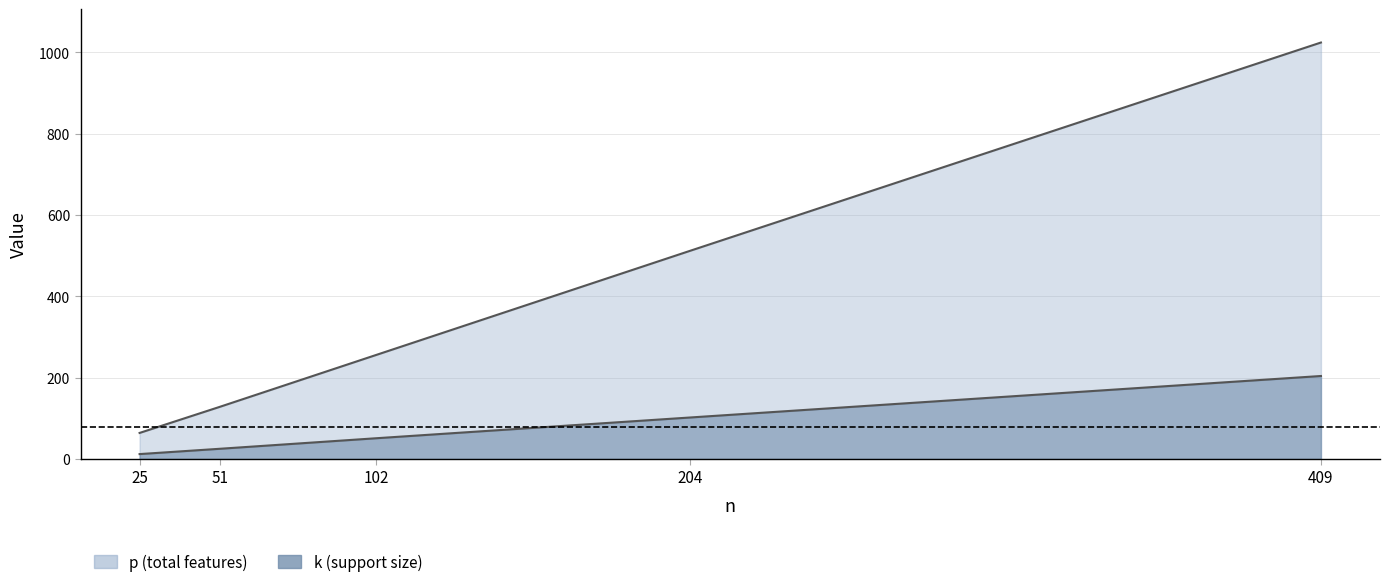

Rank the series by their average value, from highest to lowest.

p, k